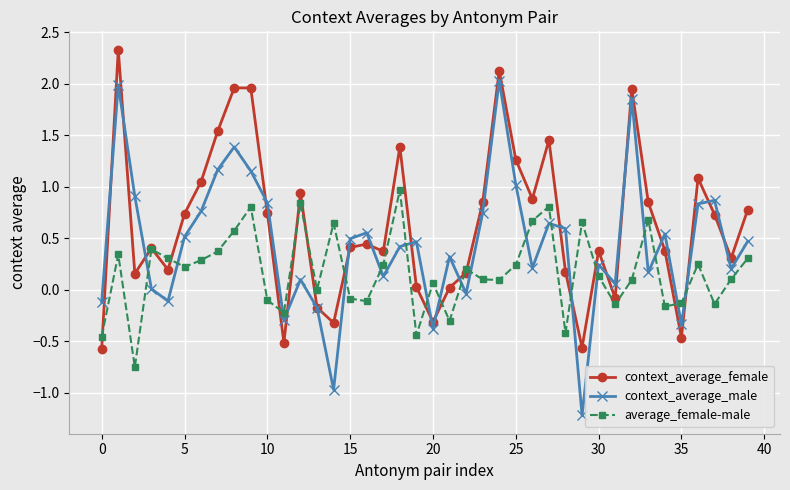

What are all the series names shown in the legend?

context_average_female, context_average_male, average_female-male